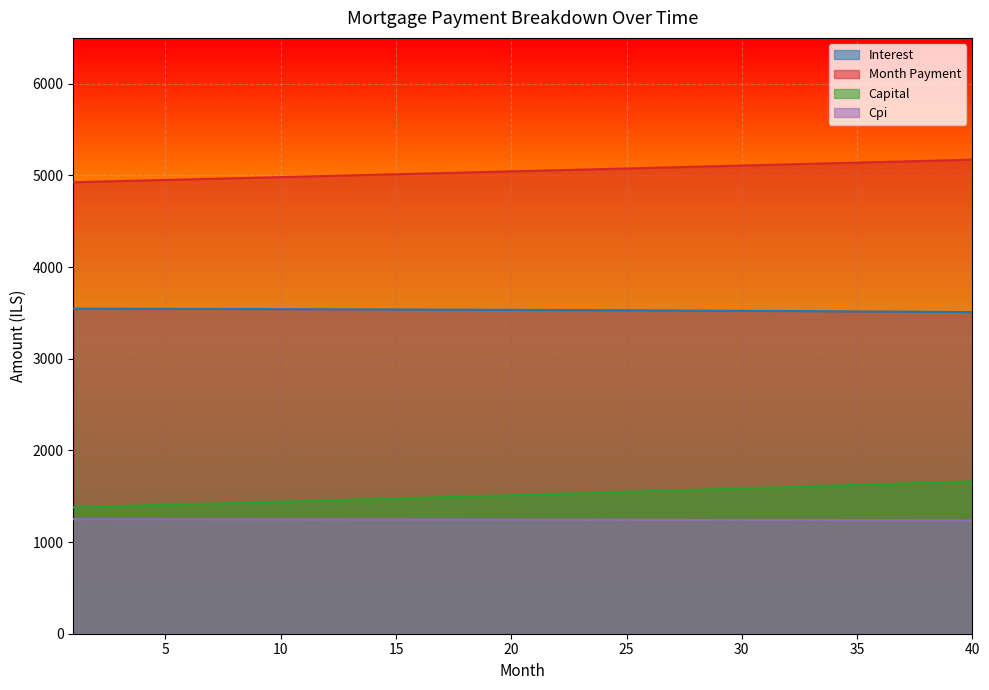

True or false: cpi and interest cross at least once.

False